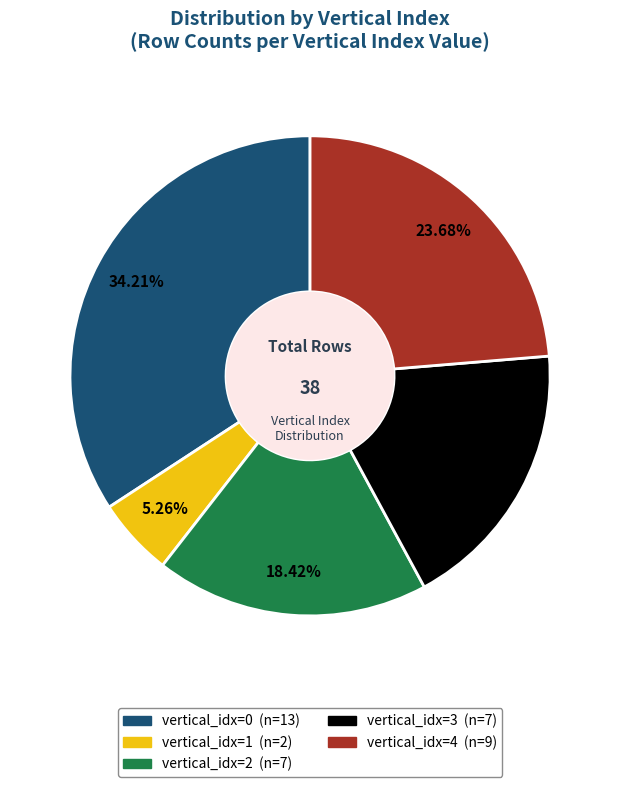

Is there a majority slice in this chart?

No